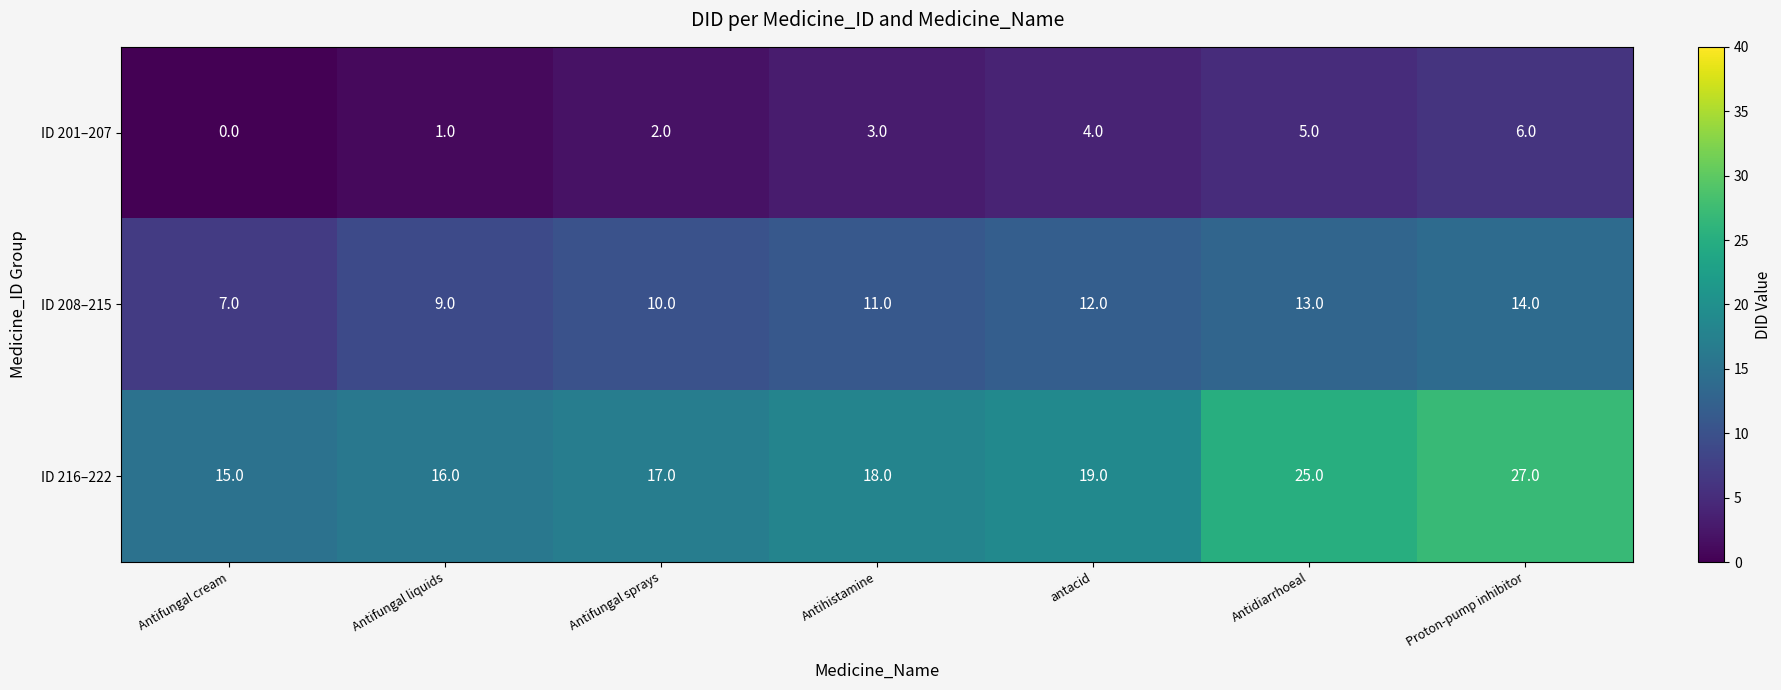

Is it true that ID 208–215 equals 7 at Antifungal cream?

True